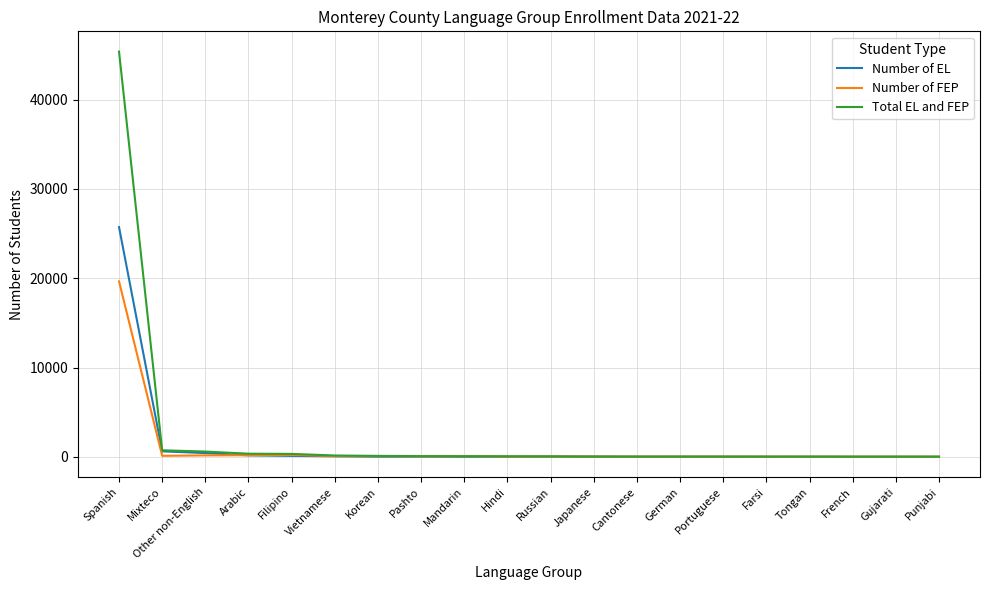

Which series has the largest total across all categories?

Total EL and FEP